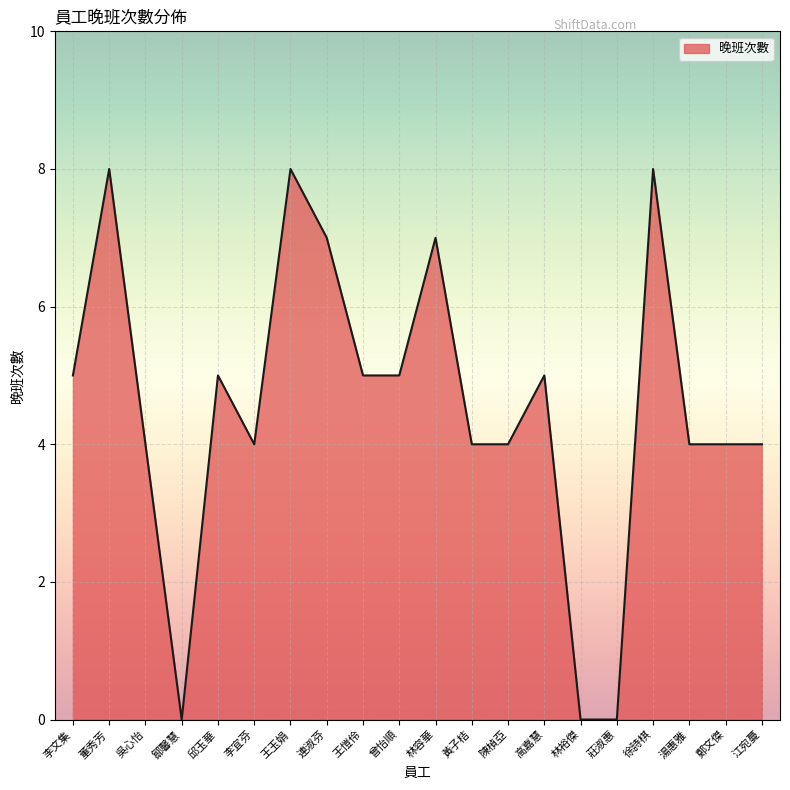

Between 林裕傑 and 黃子桔, which is larger?

黃子桔